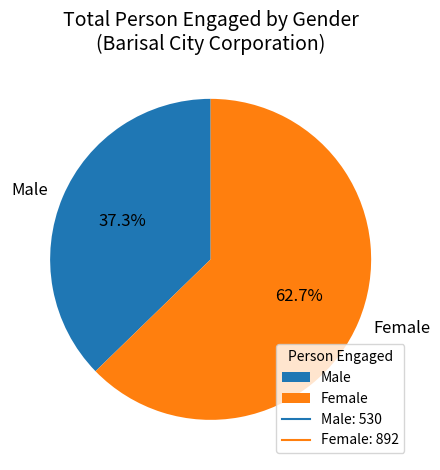

Approximately how many times larger is the value at Male compared to Female?

0.6